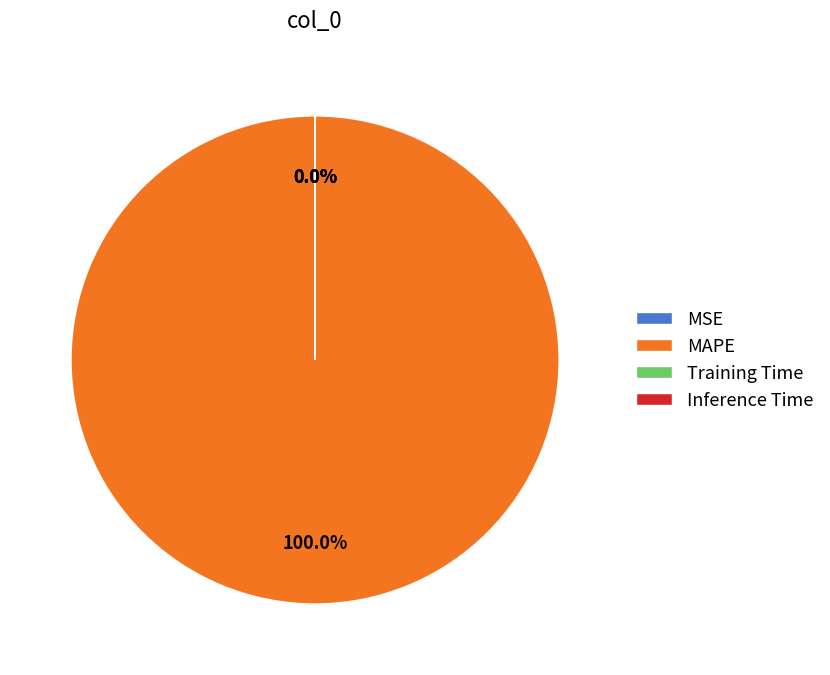

Does Training Time account for over 50% of the chart?

No